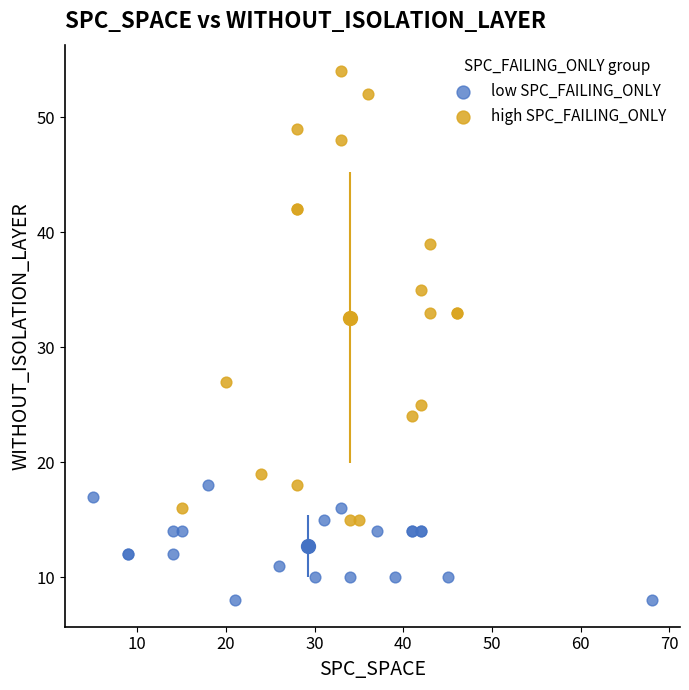

What are all the series names shown in the legend?

low SPC_FAILING_ONLY, high SPC_FAILING_ONLY